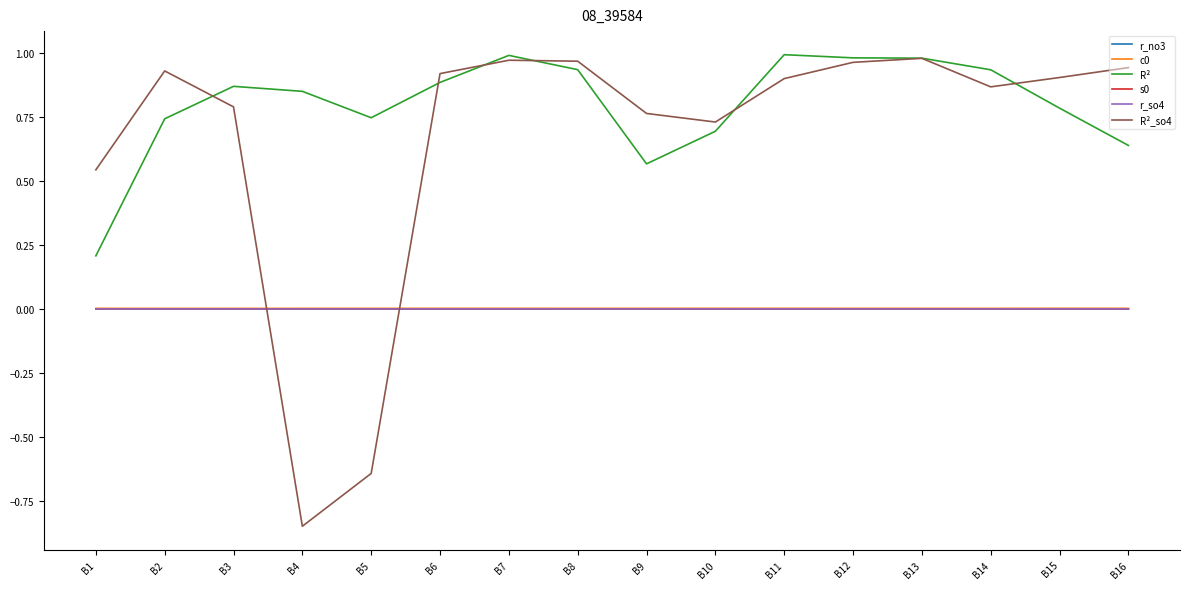

True or false: r_no3 has a value of 0.0 at B1.

True